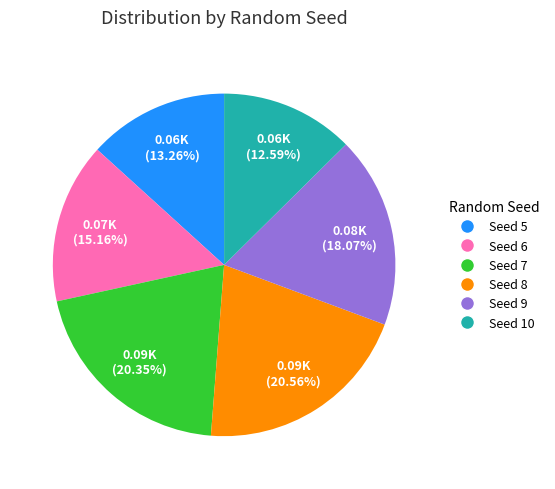

Is there a majority slice in this chart?

No